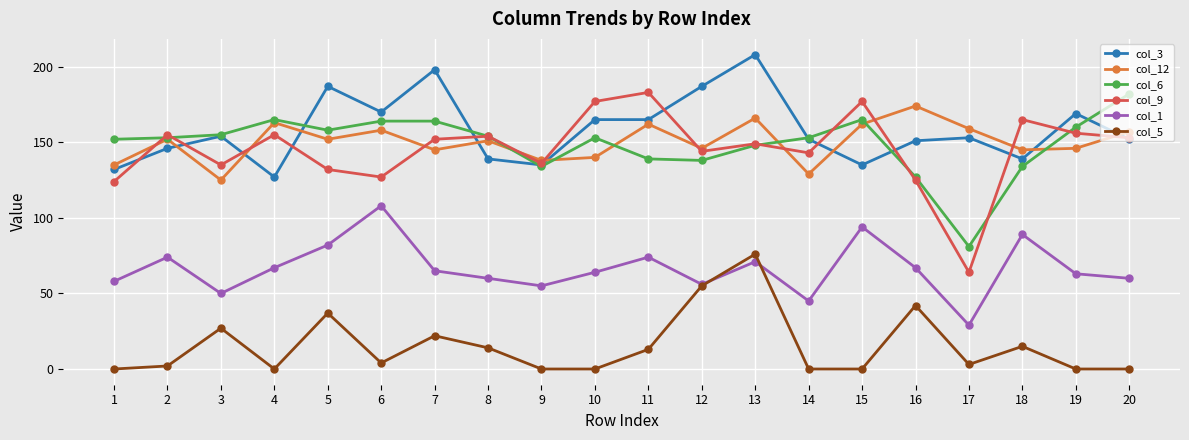

Where is col_5 nearest to the value 38?

5